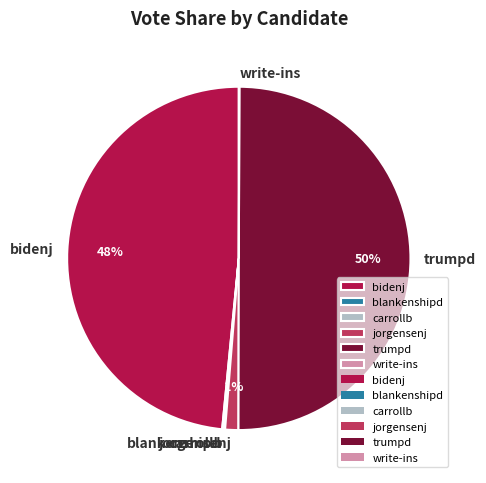

Does bidenj account for over 50% of the chart?

No